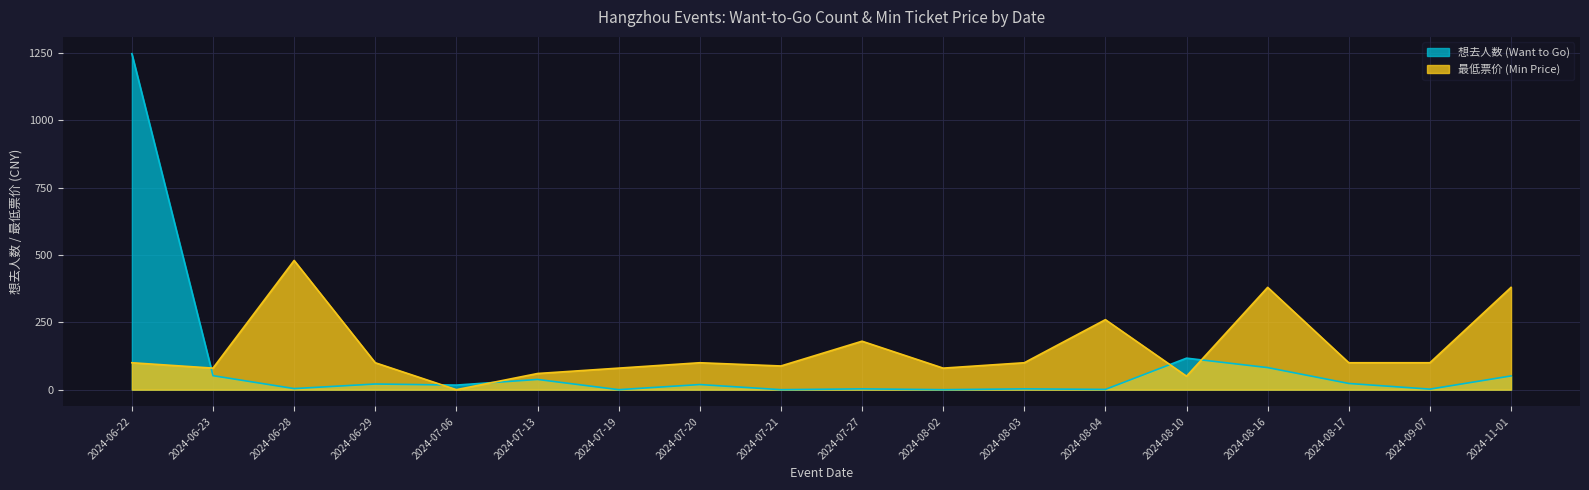

What is the difference between the 最低票价 (Min Price) values at 2024-08-02 and 2024-08-04?

180